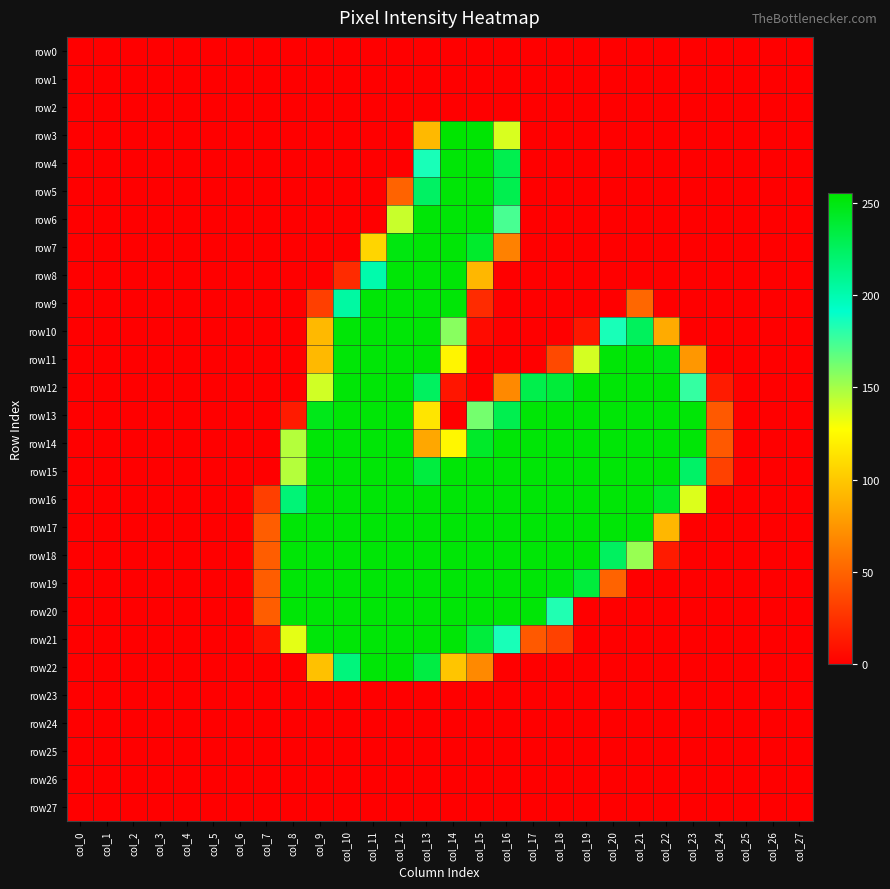

Reading left to right, what are all the values shown in this chart?

row0: col_0=0	col_1=0	col_2=0	col_3=0	col_4=0	col_5=0	col_6=0	col_7=0	col_8=0	col_9=0	col_10=0	col_11=0	col_12=0	col_13=0	col_14=0	col_15=0	col_16=0	col_17=0	col_18=0	col_19=0	col_20=0	col_21=0	col_22=0	col_23=0	col_24=0	col_25=0	col_26=0	col_27=0
row1: col_0=0	col_1=0	col_2=0	col_3=0	col_4=0	col_5=0	col_6=0	col_7=0	col_8=0	col_9=0	col_10=0	col_11=0	col_12=0	col_13=0	col_14=0	col_15=0	col_16=0	col_17=0	col_18=0	col_19=0	col_20=0	col_21=0	col_22=0	col_23=0	col_24=0	col_25=0	col_26=0	col_27=0
row2: col_0=0	col_1=0	col_2=0	col_3=0	col_4=0	col_5=0	col_6=0	col_7=0	col_8=0	col_9=0	col_10=0	col_11=0	col_12=0	col_13=0	col_14=0	col_15=0	col_16=0	col_17=0	col_18=0	col_19=0	col_20=0	col_21=0	col_22=0	col_23=0	col_24=0	col_25=0	col_26=0	col_27=0
row3: col_0=0	col_1=0	col_2=0	col_3=0	col_4=0	col_5=0	col_6=0	col_7=0	col_8=0	col_9=0	col_10=0	col_11=0	col_12=0	col_13=93	col_14=255	col_15=254	col_16=137	col_17=0	col_18=0	col_19=0	col_20=0	col_21=0	col_22=0	col_23=0	col_24=0	col_25=0	col_26=0	col_27=0
row4: col_0=0	col_1=0	col_2=0	col_3=0	col_4=0	col_5=0	col_6=0	col_7=0	col_8=0	col_9=0	col_10=0	col_11=0	col_12=0	col_13=185	col_14=253	col_15=253	col_16=230	col_17=0	col_18=0	col_19=0	col_20=0	col_21=0	col_22=0	col_23=0	col_24=0	col_25=0	col_26=0	col_27=0
row5: col_0=0	col_1=0	col_2=0	col_3=0	col_4=0	col_5=0	col_6=0	col_7=0	col_8=0	col_9=0	col_10=0	col_11=0	col_12=50	col_13=224	col_14=253	col_15=253	col_16=230	col_17=0	col_18=0	col_19=0	col_20=0	col_21=0	col_22=0	col_23=0	col_24=0	col_25=0	col_26=0	col_27=0
row6: col_0=0	col_1=0	col_2=0	col_3=0	col_4=0	col_5=0	col_6=0	col_7=0	col_8=0	col_9=0	col_10=0	col_11=0	col_12=141	col_13=253	col_14=253	col_15=253	col_16=173	col_17=0	col_18=0	col_19=0	col_20=0	col_21=0	col_22=0	col_23=0	col_24=0	col_25=0	col_26=0	col_27=0
row7: col_0=0	col_1=0	col_2=0	col_3=0	col_4=0	col_5=0	col_6=0	col_7=0	col_8=0	col_9=0	col_10=0	col_11=107	col_12=250	col_13=253	col_14=253	col_15=241	col_16=65	col_17=0	col_18=0	col_19=0	col_20=0	col_21=0	col_22=0	col_23=0	col_24=0	col_25=0	col_26=0	col_27=0
row8: col_0=0	col_1=0	col_2=0	col_3=0	col_4=0	col_5=0	col_6=0	col_7=0	col_8=0	col_9=0	col_10=22	col_11=201	col_12=253	col_13=253	col_14=253	col_15=92	col_16=0	col_17=0	col_18=0	col_19=0	col_20=0	col_21=0	col_22=0	col_23=0	col_24=0	col_25=0	col_26=0	col_27=0
row9: col_0=0	col_1=0	col_2=0	col_3=0	col_4=0	col_5=0	col_6=0	col_7=0	col_8=0	col_9=32	col_10=204	col_11=253	col_12=253	col_13=253	col_14=253	col_15=22	col_16=0	col_17=0	col_18=0	col_19=0	col_20=0	col_21=52	col_22=0	col_23=0	col_24=0	col_25=0	col_26=0	col_27=0
row10: col_0=0	col_1=0	col_2=0	col_3=0	col_4=0	col_5=0	col_6=0	col_7=0	col_8=0	col_9=93	col_10=253	col_11=253	col_12=253	col_13=253	col_14=157	col_15=6	col_16=0	col_17=0	col_18=0	col_19=12	col_20=185	col_21=226	col_22=86	col_23=0	col_24=0	col_25=0	col_26=0	col_27=0
row11: col_0=0	col_1=0	col_2=0	col_3=0	col_4=0	col_5=0	col_6=0	col_7=0	col_8=0	col_9=93	col_10=253	col_11=253	col_12=253	col_13=253	col_14=123	col_15=0	col_16=0	col_17=0	col_18=37	col_19=138	col_20=253	col_21=253	col_22=249	col_23=76	col_24=0	col_25=0	col_26=0	col_27=0
row12: col_0=0	col_1=0	col_2=0	col_3=0	col_4=0	col_5=0	col_6=0	col_7=0	col_8=0	col_9=139	col_10=253	col_11=253	col_12=253	col_13=225	col_14=11	col_15=0	col_16=69	col_17=231	col_18=237	col_19=253	col_20=253	col_21=253	col_22=253	col_23=178	col_24=14	col_25=0	col_26=0	col_27=0
row13: col_0=0	col_1=0	col_2=0	col_3=0	col_4=0	col_5=0	col_6=0	col_7=0	col_8=14	col_9=247	col_10=253	col_11=253	col_12=253	col_13=115	col_14=0	col_15=162	col_16=230	col_17=253	col_18=253	col_19=253	col_20=253	col_21=253	col_22=253	col_23=253	col_24=45	col_25=0	col_26=0	col_27=0
row14: col_0=0	col_1=0	col_2=0	col_3=0	col_4=0	col_5=0	col_6=0	col_7=0	col_8=146	col_9=253	col_10=253	col_11=253	col_12=253	col_13=84	col_14=124	col_15=242	col_16=253	col_17=253	col_18=253	col_19=253	col_20=253	col_21=253	col_22=253	col_23=253	col_24=45	col_25=0	col_26=0	col_27=0
row15: col_0=0	col_1=0	col_2=0	col_3=0	col_4=0	col_5=0	col_6=0	col_7=0	col_8=146	col_9=253	col_10=253	col_11=253	col_12=253	col_13=235	col_14=253	col_15=253	col_16=253	col_17=253	col_18=253	col_19=253	col_20=253	col_21=253	col_22=253	col_23=223	col_24=33	col_25=0	col_26=0	col_27=0
row16: col_0=0	col_1=0	col_2=0	col_3=0	col_4=0	col_5=0	col_6=0	col_7=32	col_8=218	col_9=253	col_10=253	col_11=253	col_12=253	col_13=253	col_14=253	col_15=253	col_16=253	col_17=253	col_18=253	col_19=253	col_20=253	col_21=253	col_22=243	col_23=136	col_24=0	col_25=0	col_26=0	col_27=0
row17: col_0=0	col_1=0	col_2=0	col_3=0	col_4=0	col_5=0	col_6=0	col_7=47	col_8=253	col_9=253	col_10=253	col_11=253	col_12=253	col_13=253	col_14=253	col_15=253	col_16=253	col_17=253	col_18=253	col_19=253	col_20=253	col_21=253	col_22=92	col_23=0	col_24=0	col_25=0	col_26=0	col_27=0
row18: col_0=0	col_1=0	col_2=0	col_3=0	col_4=0	col_5=0	col_6=0	col_7=47	col_8=253	col_9=253	col_10=253	col_11=253	col_12=253	col_13=253	col_14=253	col_15=253	col_16=253	col_17=253	col_18=253	col_19=253	col_20=225	col_21=153	col_22=14	col_23=0	col_24=0	col_25=0	col_26=0	col_27=0
row19: col_0=0	col_1=0	col_2=0	col_3=0	col_4=0	col_5=0	col_6=0	col_7=47	col_8=253	col_9=253	col_10=253	col_11=253	col_12=253	col_13=253	col_14=253	col_15=253	col_16=253	col_17=253	col_18=251	col_19=236	col_20=50	col_21=0	col_22=0	col_23=0	col_24=0	col_25=0	col_26=0	col_27=0
row20: col_0=0	col_1=0	col_2=0	col_3=0	col_4=0	col_5=0	col_6=0	col_7=47	col_8=253	col_9=253	col_10=253	col_11=253	col_12=253	col_13=253	col_14=253	col_15=253	col_16=253	col_17=253	col_18=183	col_19=0	col_20=0	col_21=0	col_22=0	col_23=0	col_24=0	col_25=0	col_26=0	col_27=0
row21: col_0=0	col_1=0	col_2=0	col_3=0	col_4=0	col_5=0	col_6=0	col_7=9	col_8=134	col_9=252	col_10=253	col_11=253	col_12=253	col_13=253	col_14=253	col_15=236	col_16=185	col_17=45	col_18=33	col_19=0	col_20=0	col_21=0	col_22=0	col_23=0	col_24=0	col_25=0	col_26=0	col_27=0
row22: col_0=0	col_1=0	col_2=0	col_3=0	col_4=0	col_5=0	col_6=0	col_7=0	col_8=0	col_9=97	col_10=216	col_11=253	col_12=253	col_13=234	col_14=99	col_15=69	col_16=0	col_17=0	col_18=0	col_19=0	col_20=0	col_21=0	col_22=0	col_23=0	col_24=0	col_25=0	col_26=0	col_27=0
row23: col_0=0	col_1=0	col_2=0	col_3=0	col_4=0	col_5=0	col_6=0	col_7=0	col_8=0	col_9=0	col_10=0	col_11=0	col_12=0	col_13=0	col_14=0	col_15=0	col_16=0	col_17=0	col_18=0	col_19=0	col_20=0	col_21=0	col_22=0	col_23=0	col_24=0	col_25=0	col_26=0	col_27=0
row24: col_0=0	col_1=0	col_2=0	col_3=0	col_4=0	col_5=0	col_6=0	col_7=0	col_8=0	col_9=0	col_10=0	col_11=0	col_12=0	col_13=0	col_14=0	col_15=0	col_16=0	col_17=0	col_18=0	col_19=0	col_20=0	col_21=0	col_22=0	col_23=0	col_24=0	col_25=0	col_26=0	col_27=0
row25: col_0=0	col_1=0	col_2=0	col_3=0	col_4=0	col_5=0	col_6=0	col_7=0	col_8=0	col_9=0	col_10=0	col_11=0	col_12=0	col_13=0	col_14=0	col_15=0	col_16=0	col_17=0	col_18=0	col_19=0	col_20=0	col_21=0	col_22=0	col_23=0	col_24=0	col_25=0	col_26=0	col_27=0
row26: col_0=0	col_1=0	col_2=0	col_3=0	col_4=0	col_5=0	col_6=0	col_7=0	col_8=0	col_9=0	col_10=0	col_11=0	col_12=0	col_13=0	col_14=0	col_15=0	col_16=0	col_17=0	col_18=0	col_19=0	col_20=0	col_21=0	col_22=0	col_23=0	col_24=0	col_25=0	col_26=0	col_27=0
row27: col_0=0	col_1=0	col_2=0	col_3=0	col_4=0	col_5=0	col_6=0	col_7=0	col_8=0	col_9=0	col_10=0	col_11=0	col_12=0	col_13=0	col_14=0	col_15=0	col_16=0	col_17=0	col_18=0	col_19=0	col_20=0	col_21=0	col_22=0	col_23=0	col_24=0	col_25=0	col_26=0	col_27=0